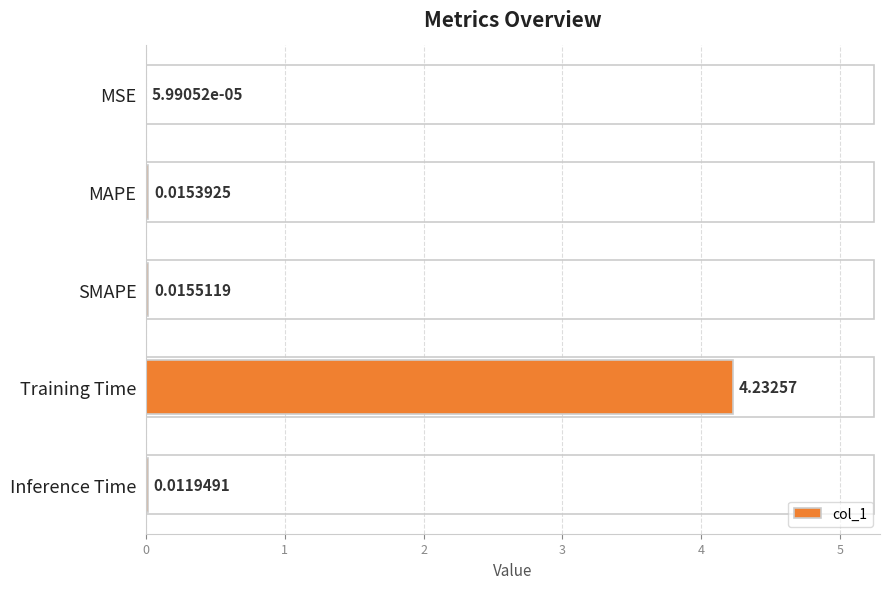

What is the sum of all values?

4.3